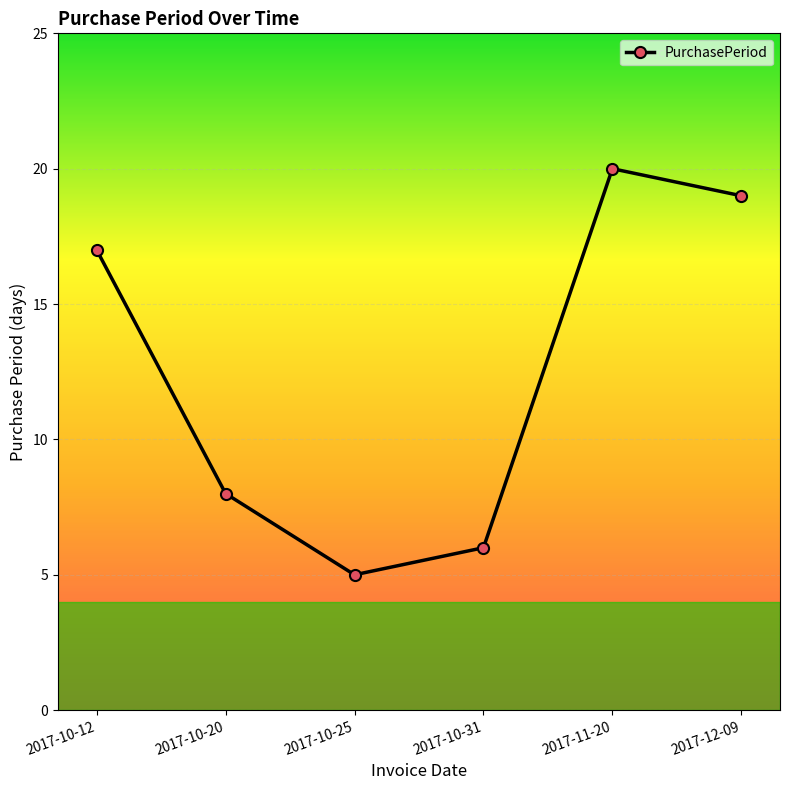

What is the change in value from 2017-10-20 to 2017-12-09?

+11